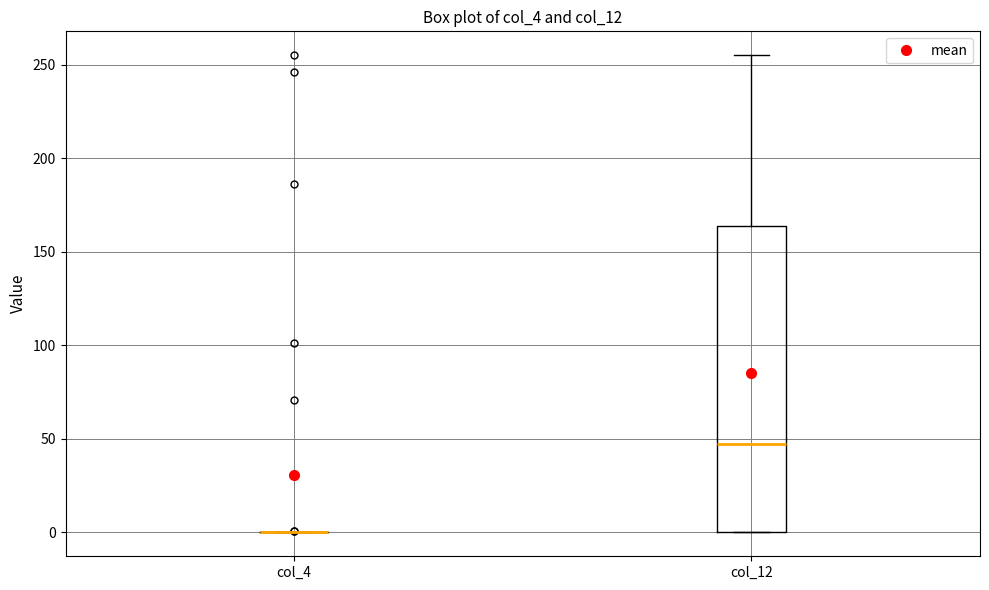

Reading left to right, transcribe this box plot: for each box, give where its median line is, the range the box spans, and where its two whiskers end, as read against the y-axis. The values are not printed on the chart, so give them approximately, as read against the axis.

col_4: box collapsed to a line at 0, whiskers 0 to 0
col_12: median 50, box 0 to 165, whiskers 0 to 255